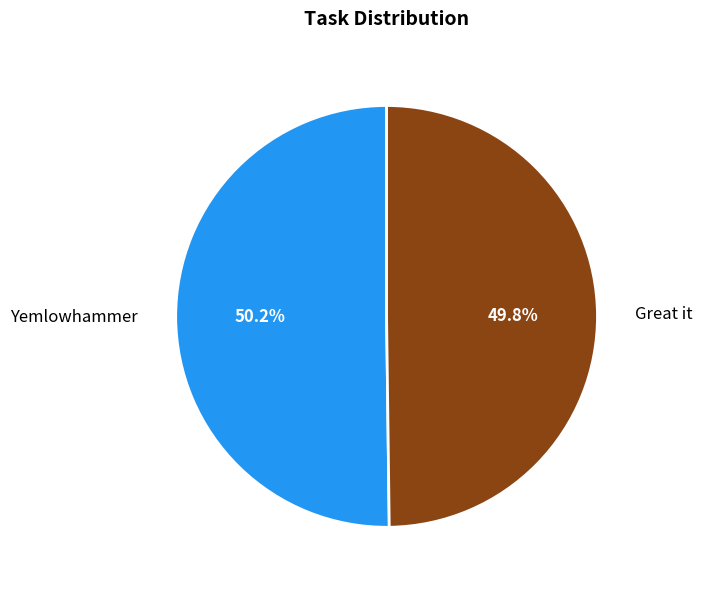

The Great it slice represents 55% of the pie. True or false?

False